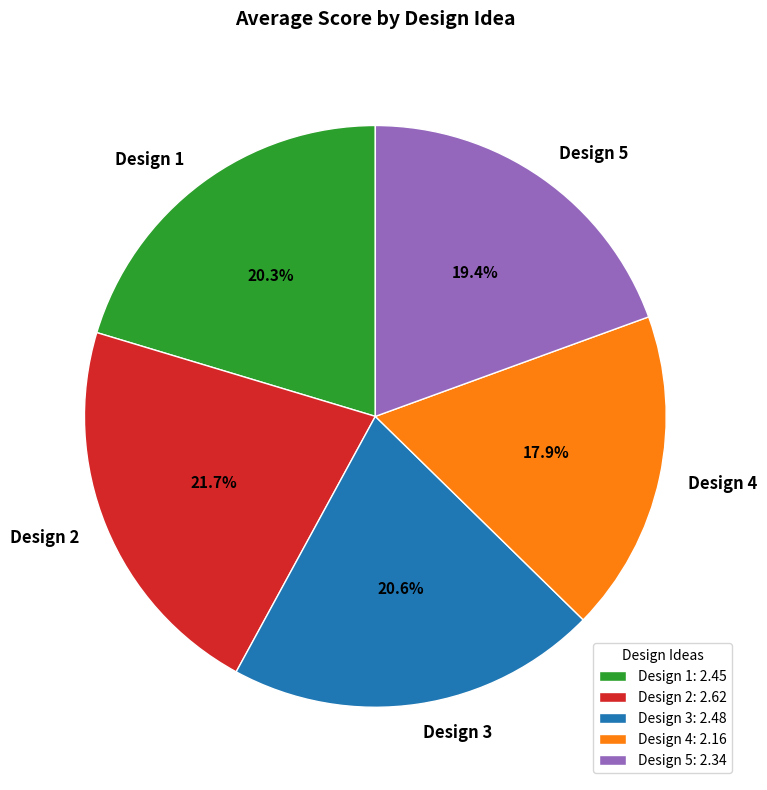

Is there any slice that represents more than half of the pie?

No